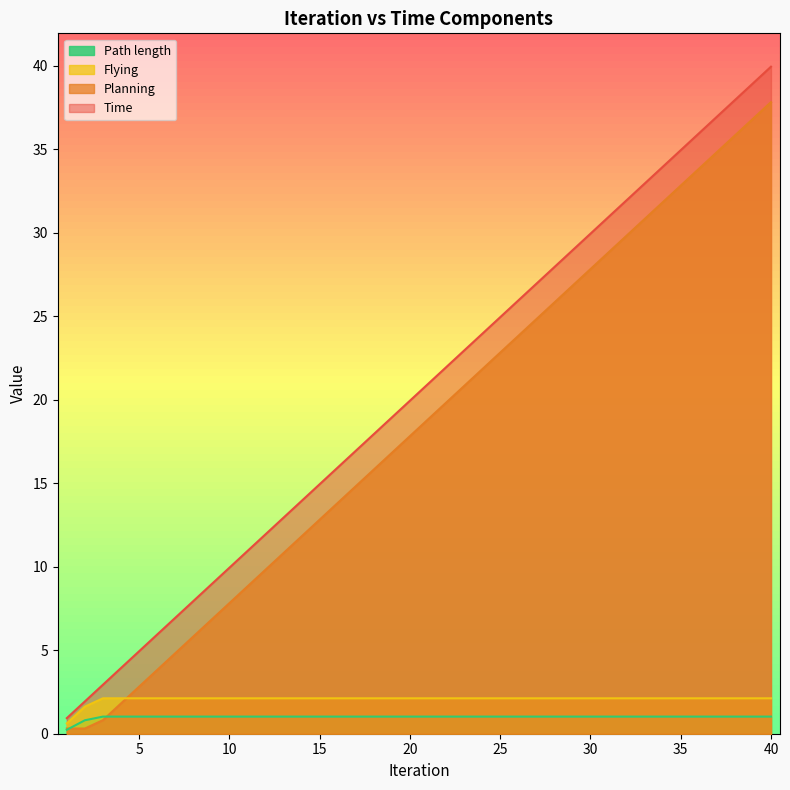

True or false: Flying and Time cross at least once.

False